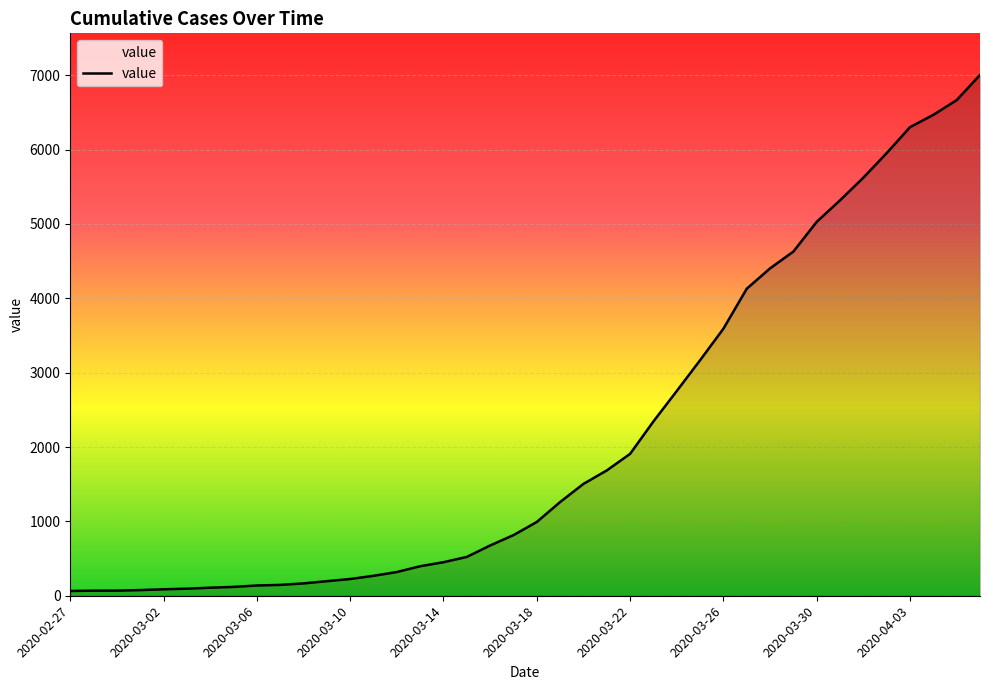

What is the difference between the maximum and minimum values?

6938